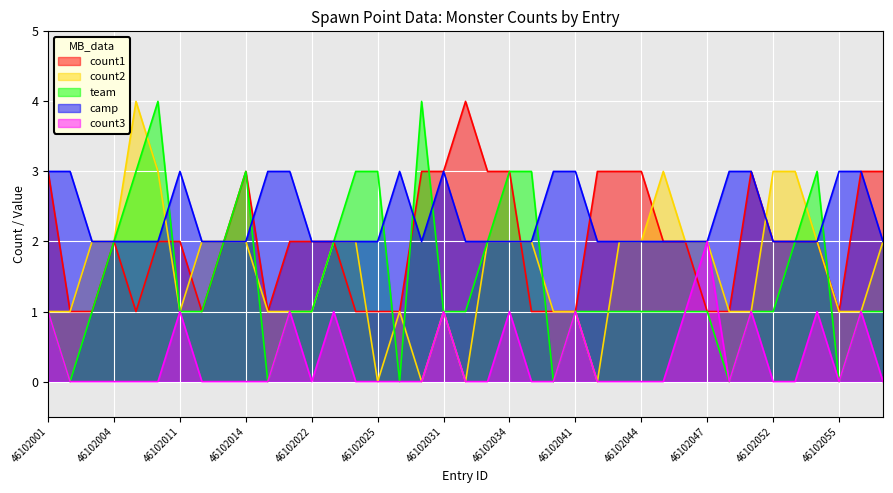

What is the value of the camp point at the 7th from the left?

3